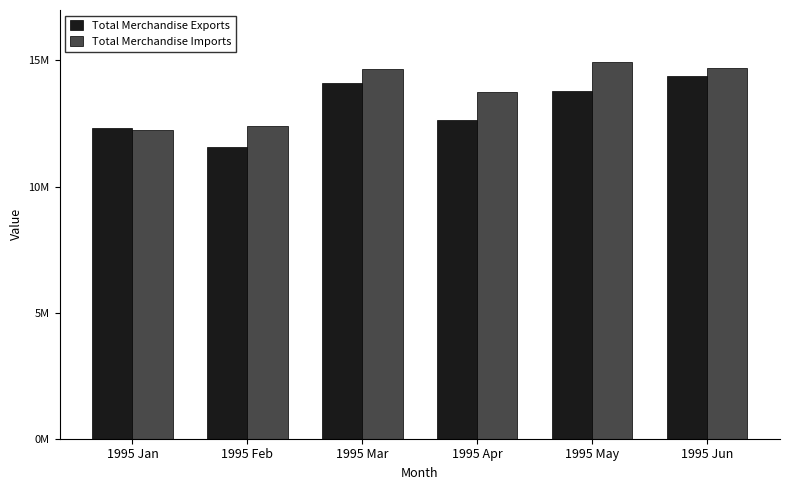

Reading left to right, what are all the values shown in this chart?

Total Merchandise Exports: 1995 Jan=12311698	1995 Feb=11560924	1995 Mar=14104207	1995 Apr=12650418	1995 May=13777818	1995 Jun=14373998
Total Merchandise Imports: 1995 Jan=12244388	1995 Feb=12396938	1995 Mar=14664247	1995 Apr=13734522	1995 May=14922431	1995 Jun=14718979